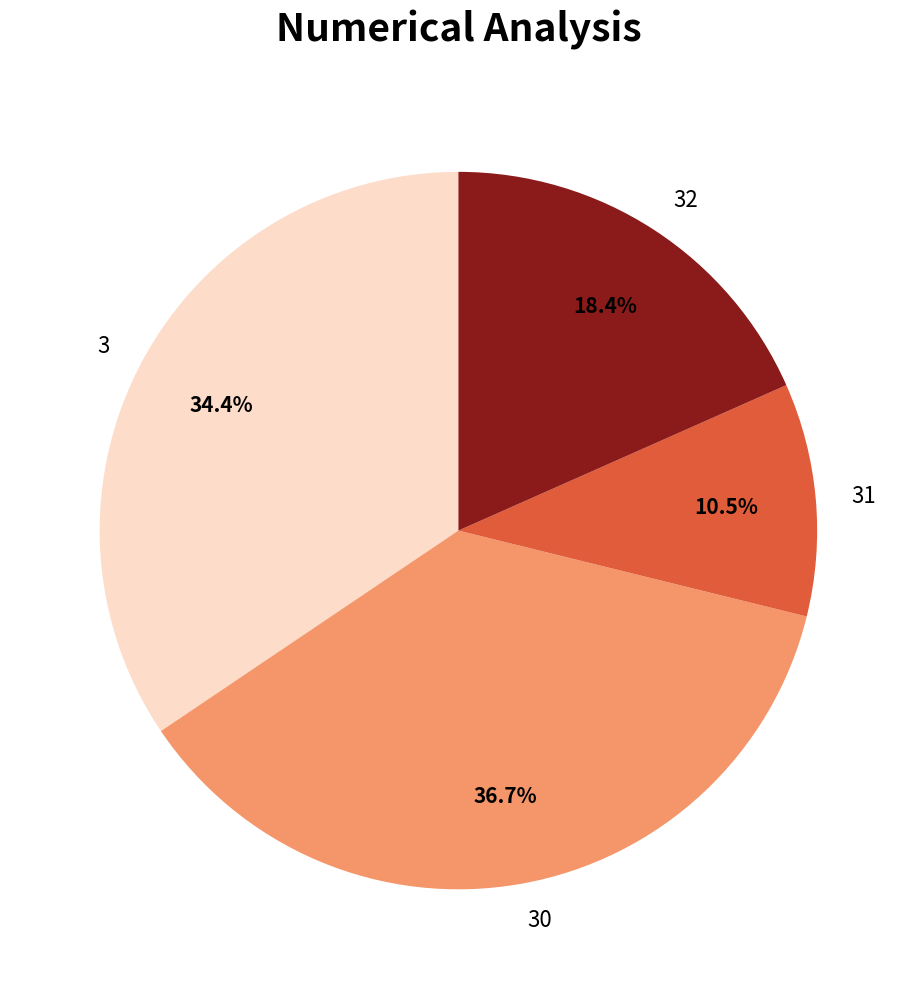

To the nearest percent, what is the difference between the 3 and 30 slice percentages?

2%